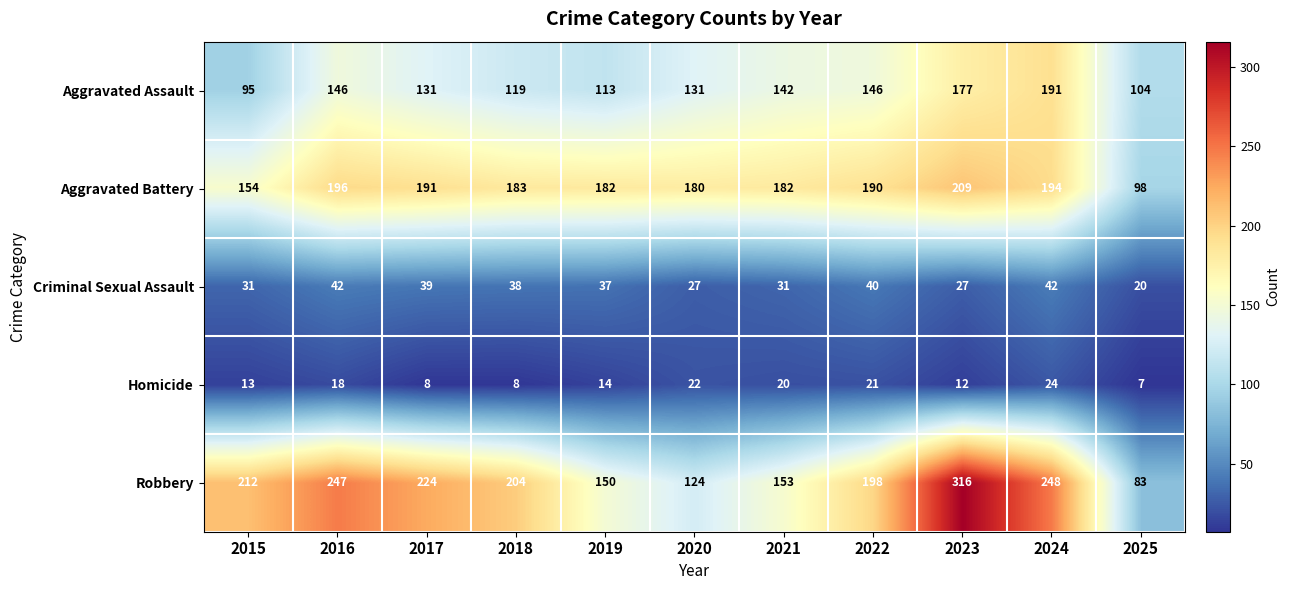

At which category is the sum across all series the highest?

2023